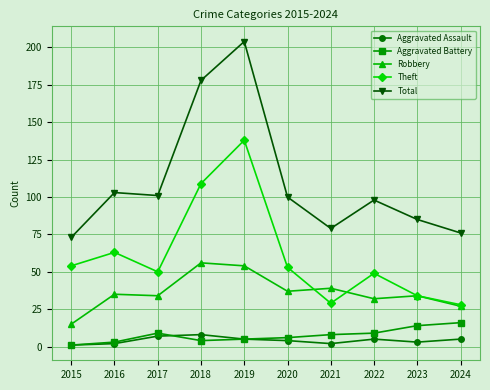

Reading left to right, transcribe all the data shown in this chart.

Aggravated Assault: 2015=1	2016=2	2017=7	2018=8	2019=5	2020=4	2021=2	2022=5	2023=3	2024=5
Aggravated Battery: 2015=1	2016=3	2017=9	2018=4	2019=5	2020=6	2021=8	2022=9	2023=14	2024=16
Robbery: 2015=15	2016=35	2017=34	2018=56	2019=54	2020=37	2021=39	2022=32	2023=34	2024=27
Theft: 2015=54	2016=63	2017=50	2018=109	2019=138	2020=53	2021=29	2022=49	2023=34	2024=28
Total: 2015=73	2016=103	2017=101	2018=178	2019=204	2020=100	2021=79	2022=98	2023=85	2024=76